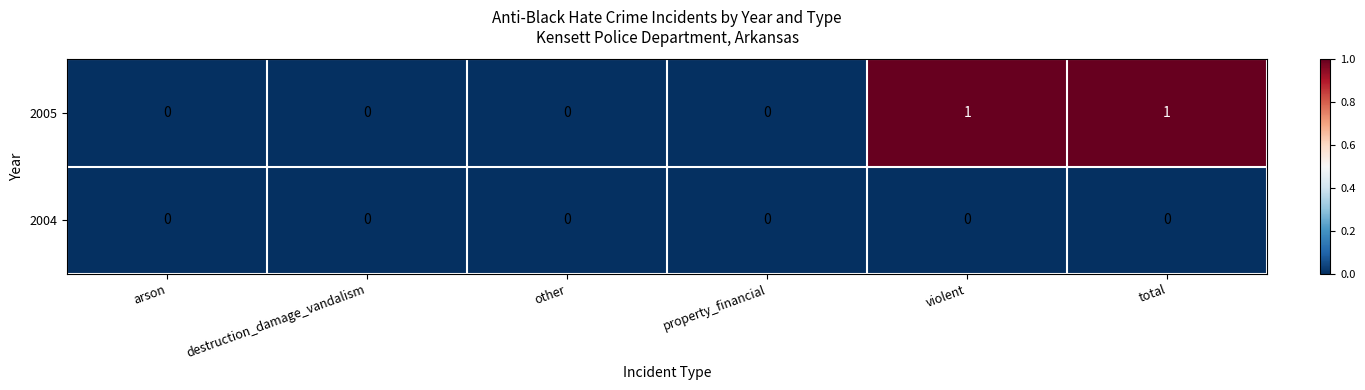

Is the value of 2005 at total greater than the value of 2004 at other?

Yes